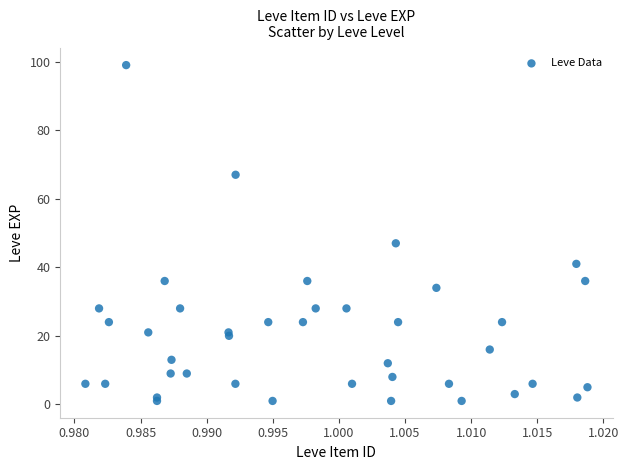

What Y value in the scatter plot is closest to 50?

47